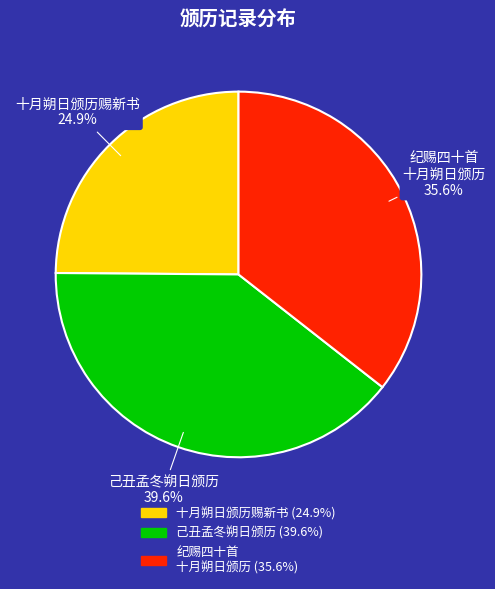

Does any single category account for the majority?

No